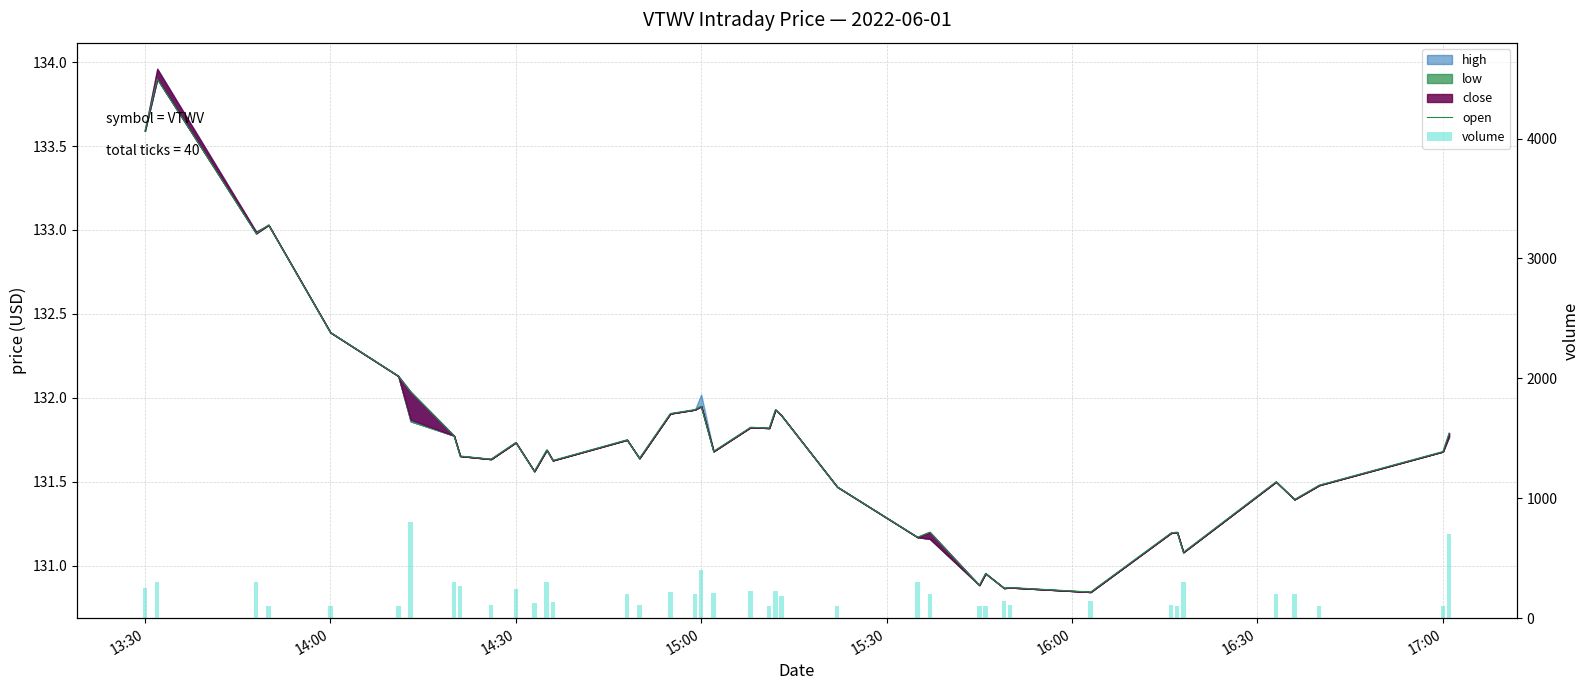

Is the value of open at 19 greater than the value of volume at 15:30?

Yes